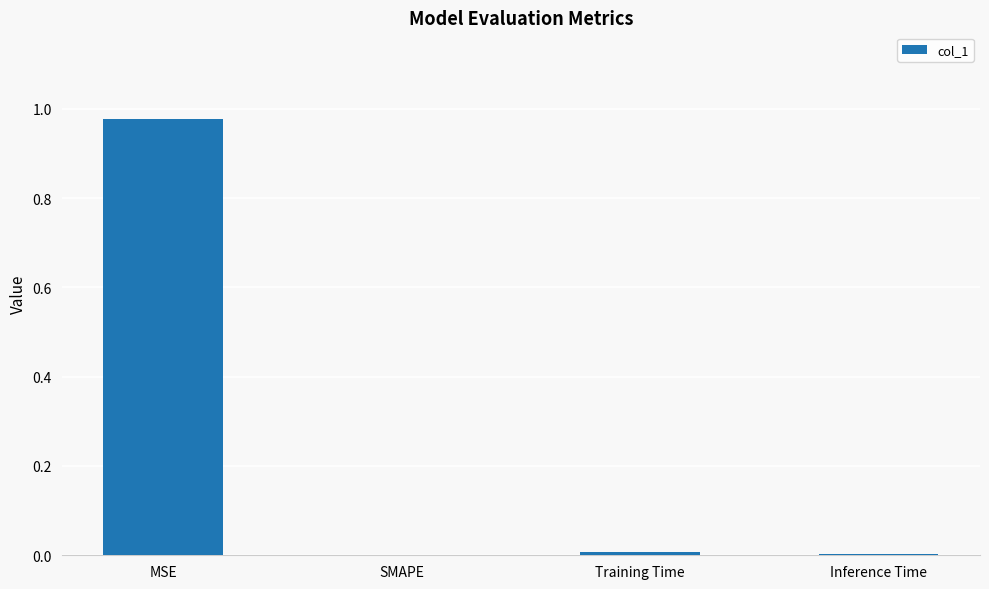

Does the chart contain stacked bars?

No